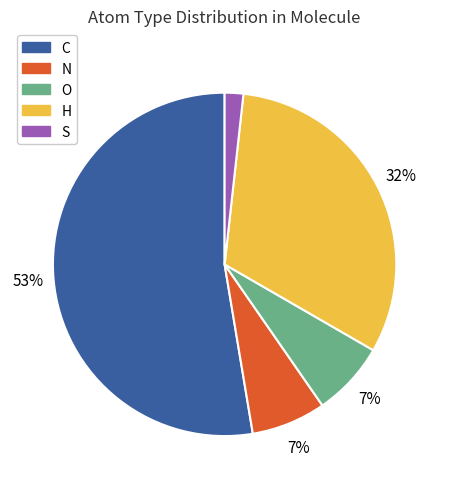

Which category has the smallest portion of the pie?

S